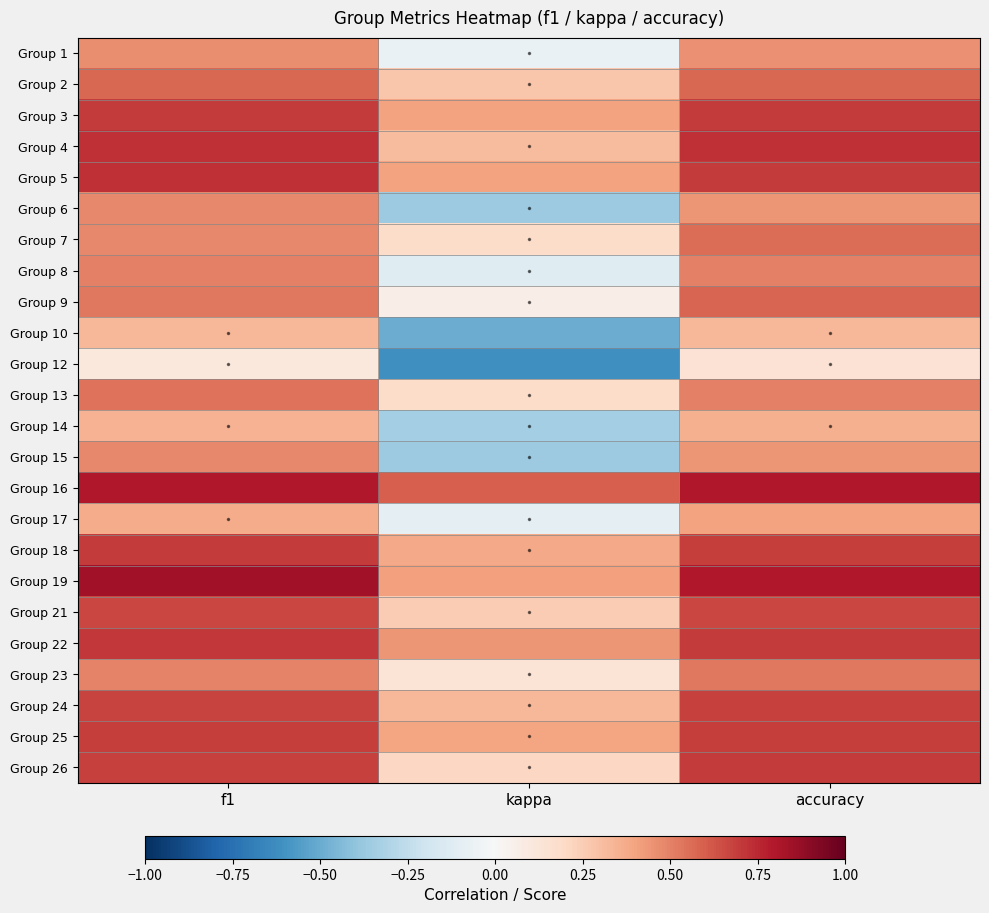

What is the total value across all series at f1?

13.6